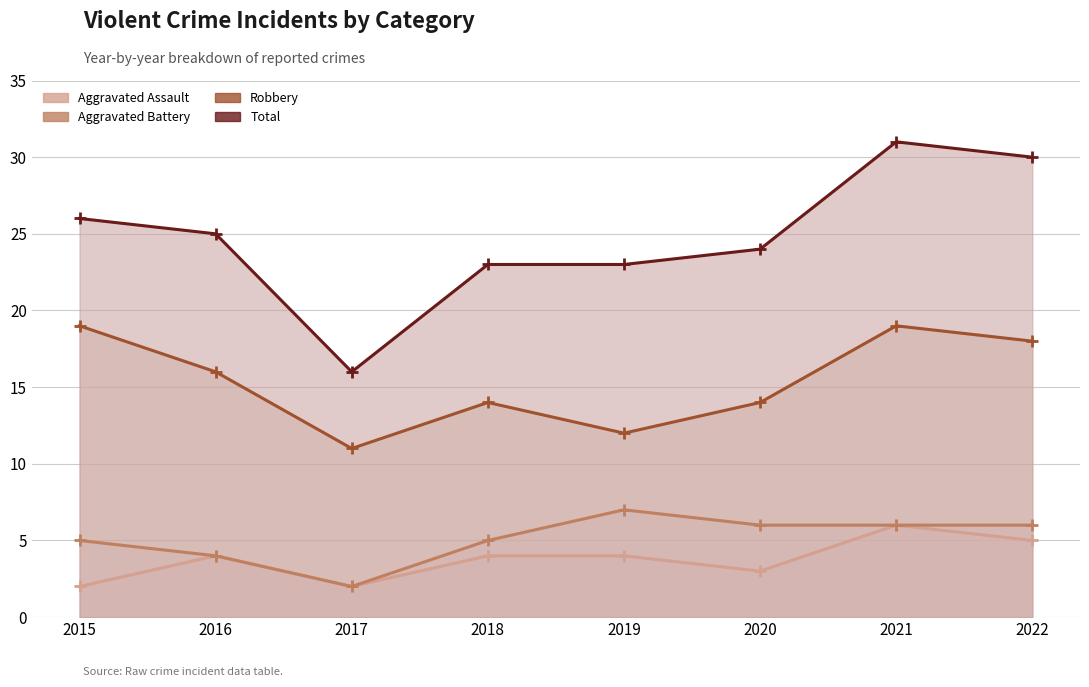

List the series in order of their peak value, lowest first.

Aggravated Assault, Aggravated Battery, Robbery, Total